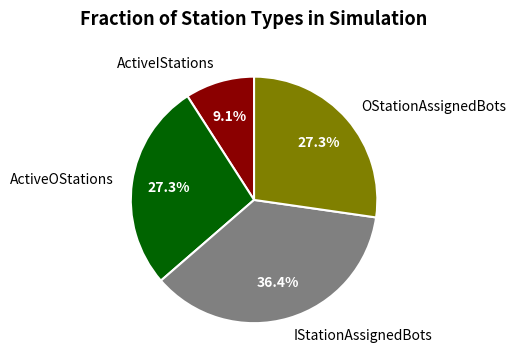

Which slice is the largest?

IStationAssignedBots